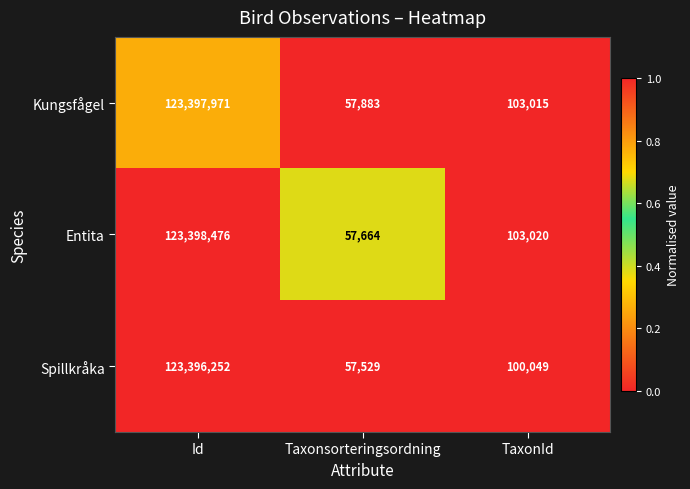

At which category is the sum across all series the highest?

Id